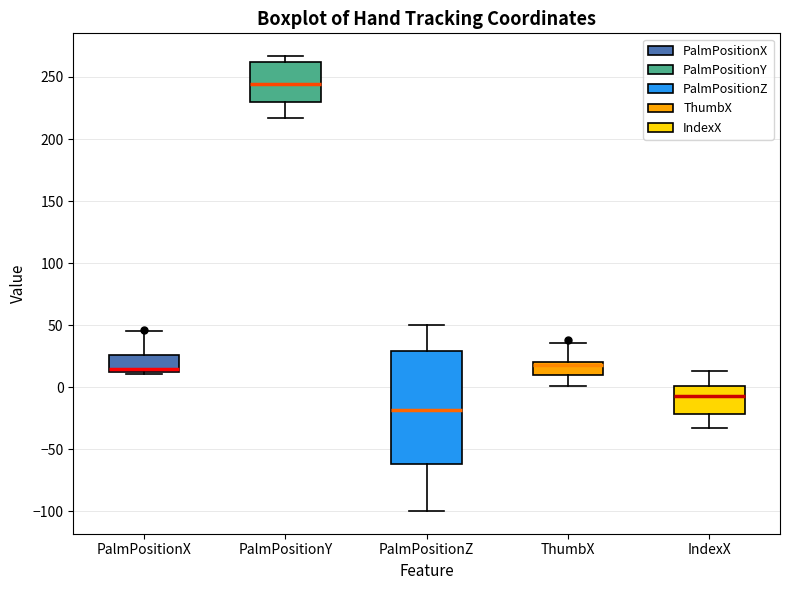

Which box is the tallest, from its lower edge to its upper edge?

PalmPositionZ